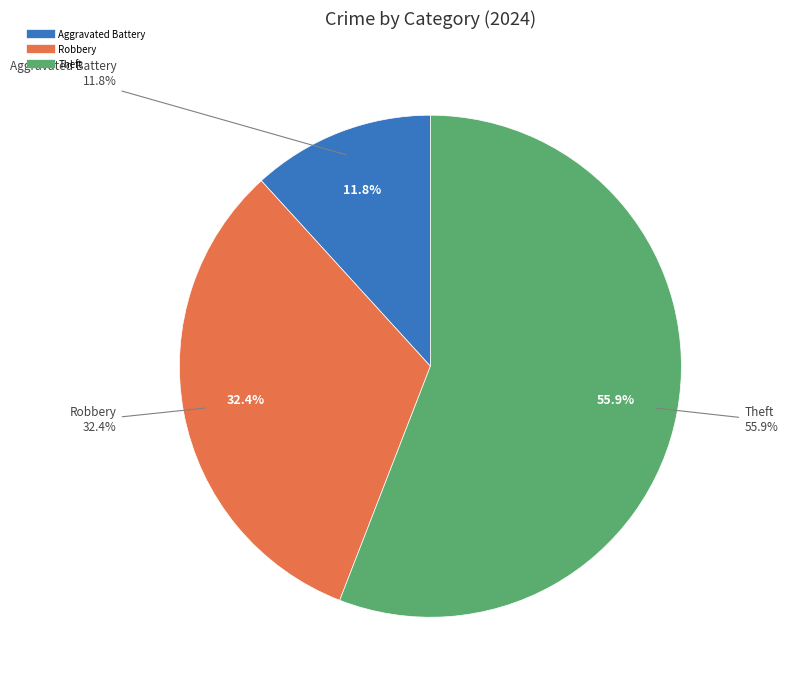

How much of the chart is everything except Homicide?

100.0%